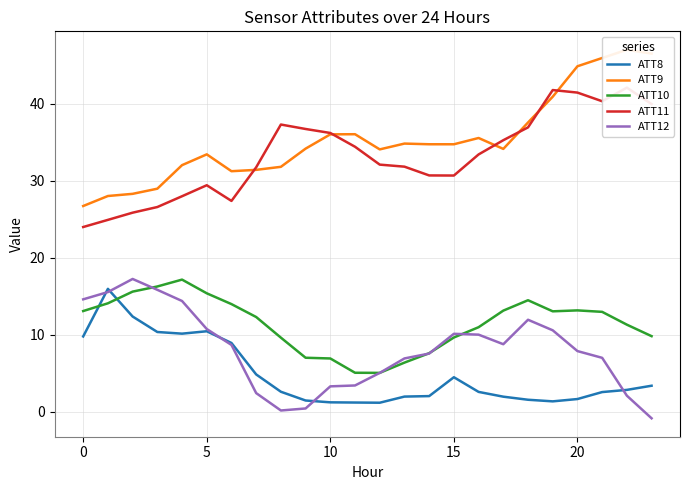

What is the maximum value for ATT10?

17.2